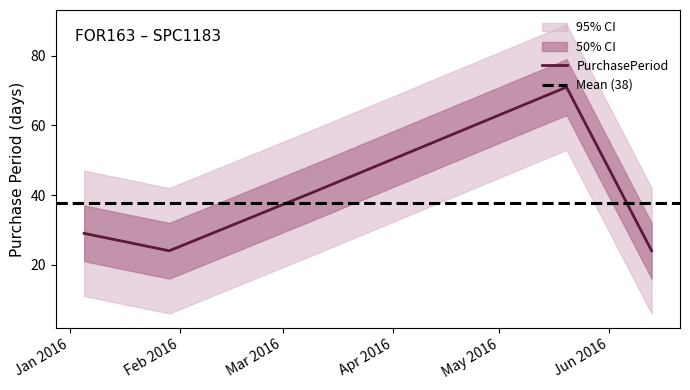

The chart shows a value of 57 at 2016-03-10. True or false?

False